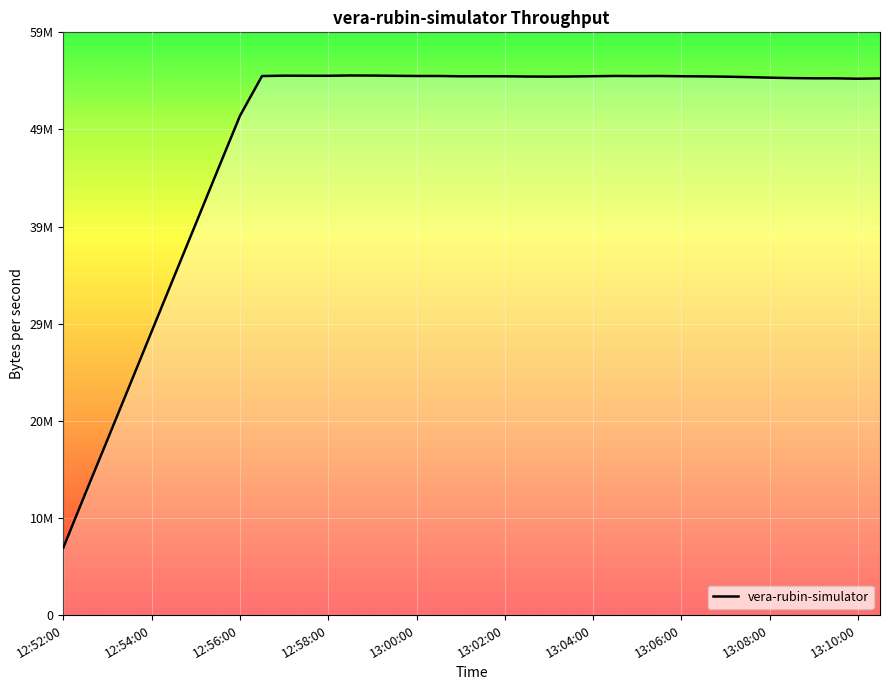

Does the chart have visible grid lines?

Yes